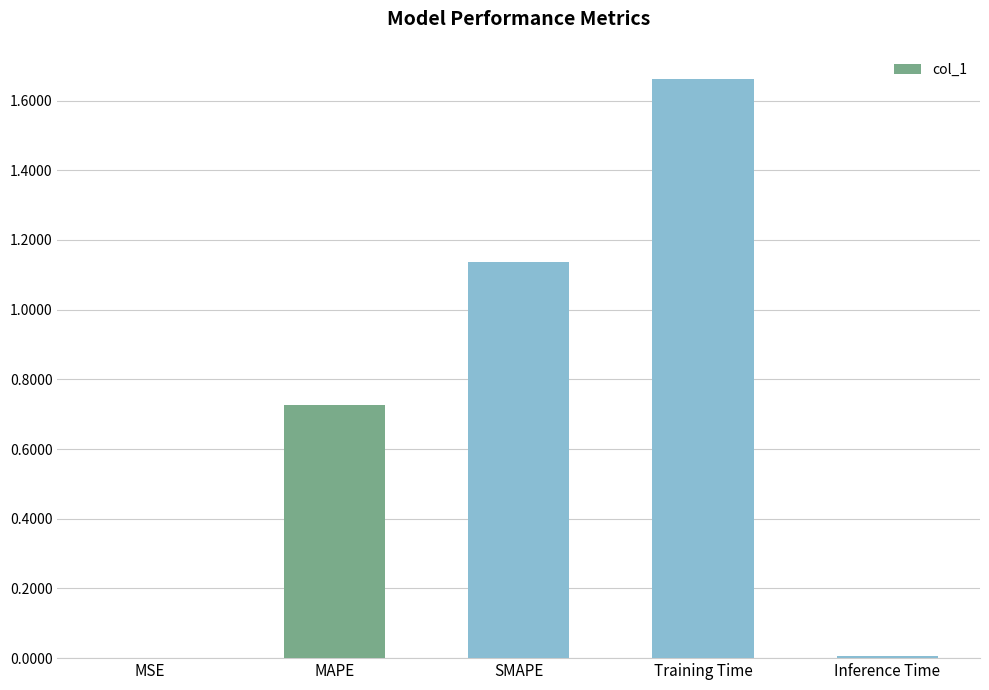

Which has a higher value, MSE or SMAPE?

SMAPE